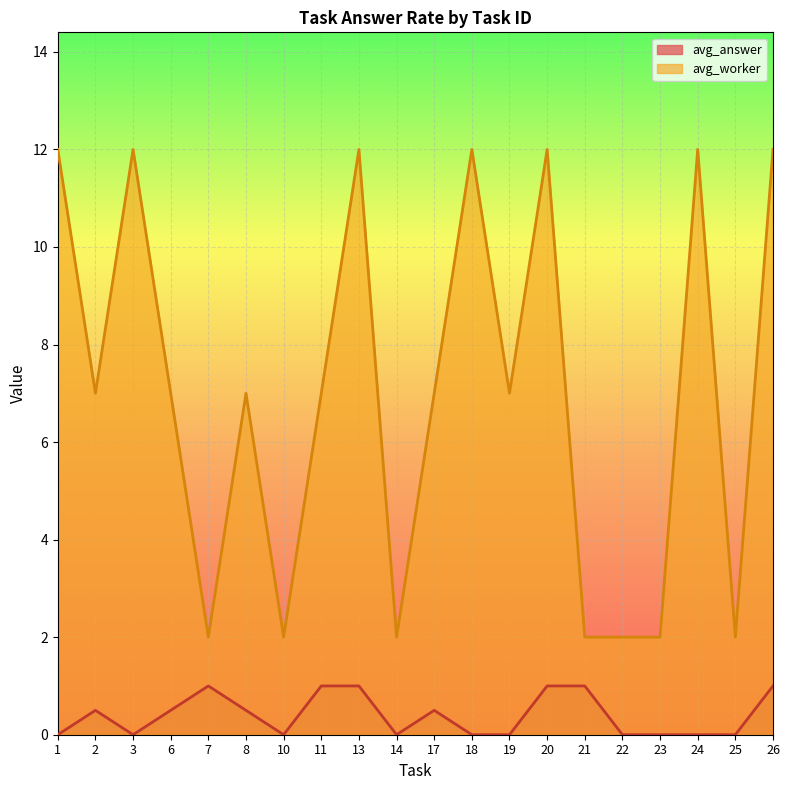

Count the number of data series in this chart.

2